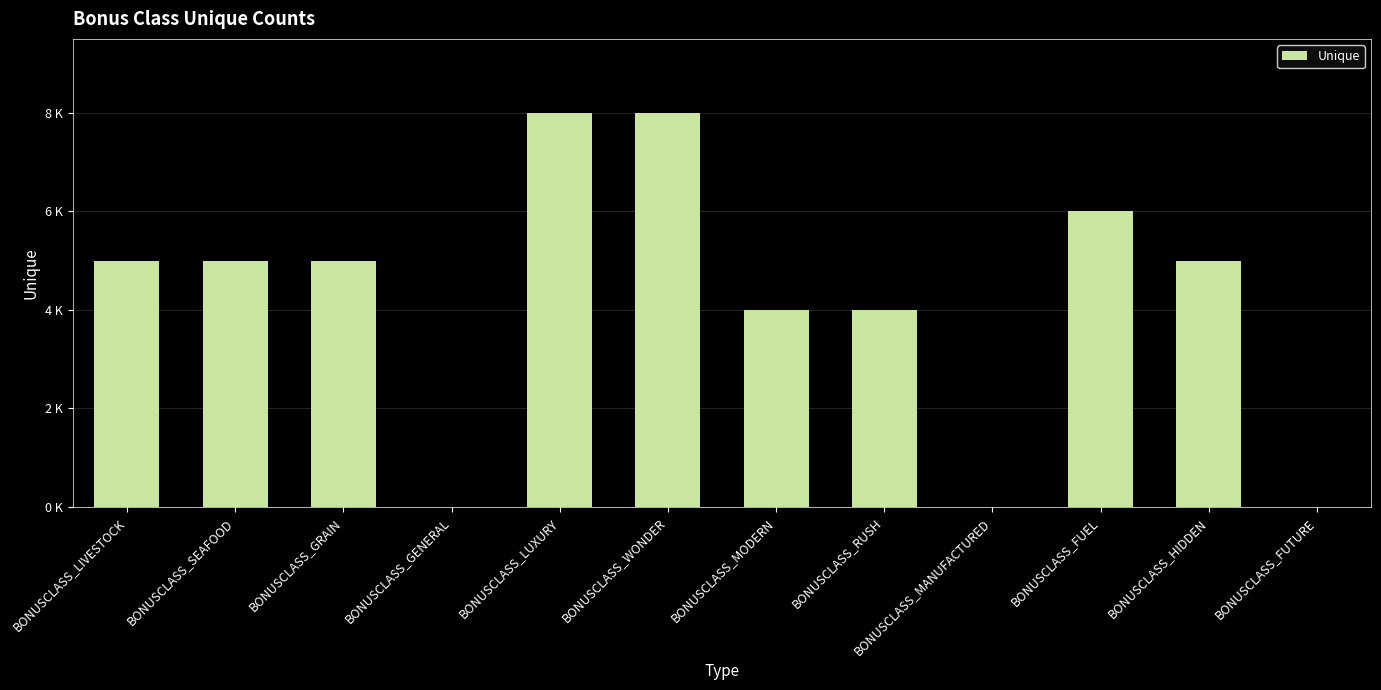

Read the value at BONUSCLASS_LIVESTOCK.

5